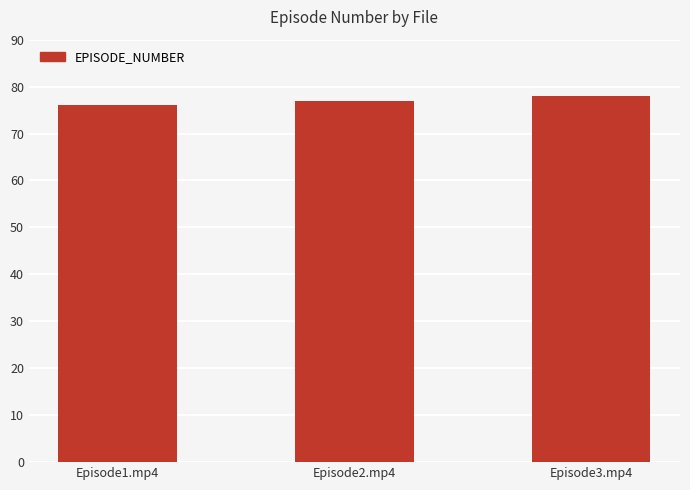

What is the value of the 2nd bar from the left?

77